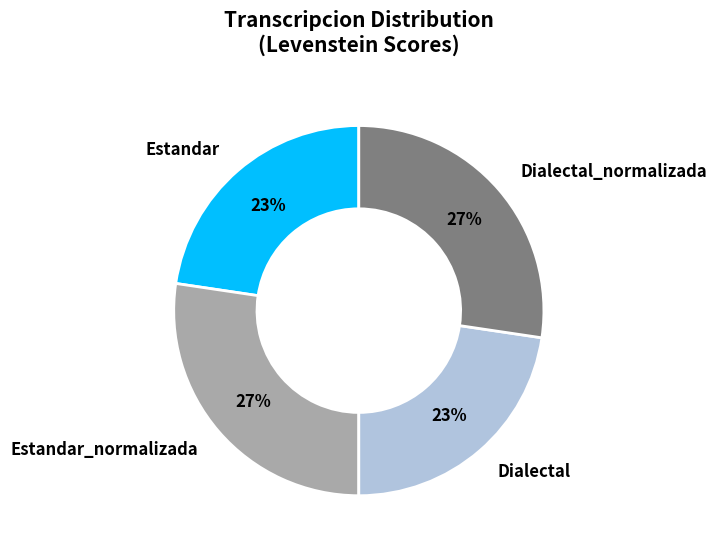

Is there a majority slice in this chart?

No